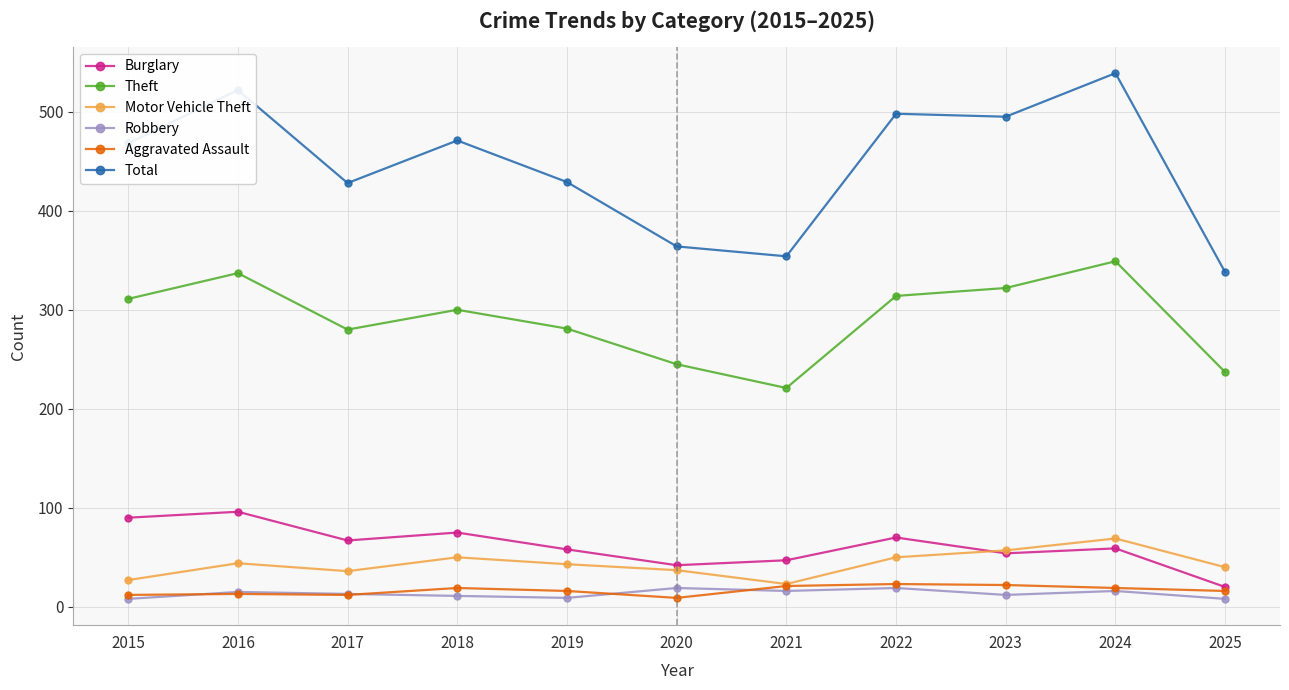

True or false: Burglary and Motor Vehicle Theft intersect in this chart.

True